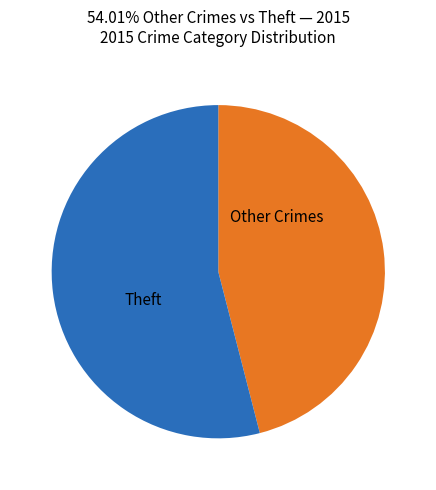

How many segments does this pie chart have?

2